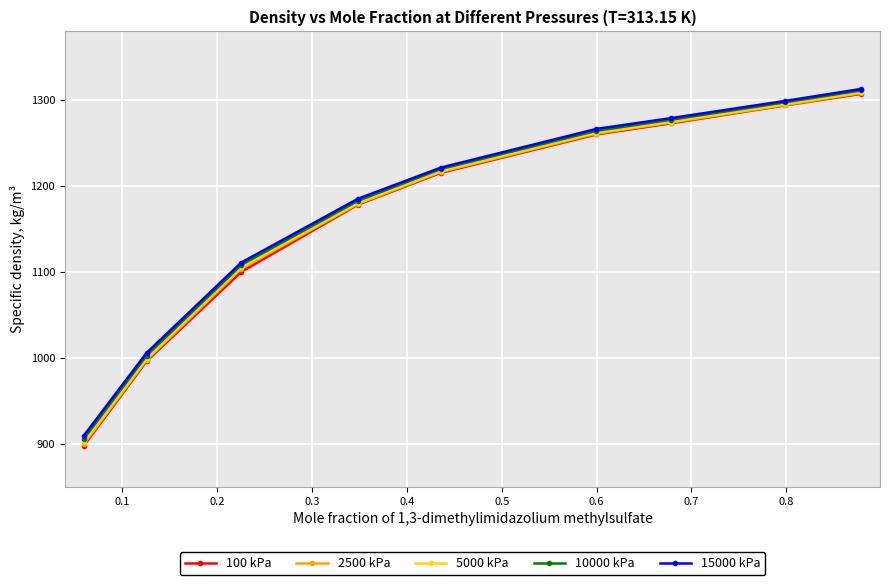

True or false: 10000 kPa has more than 0 interior local peaks.

False